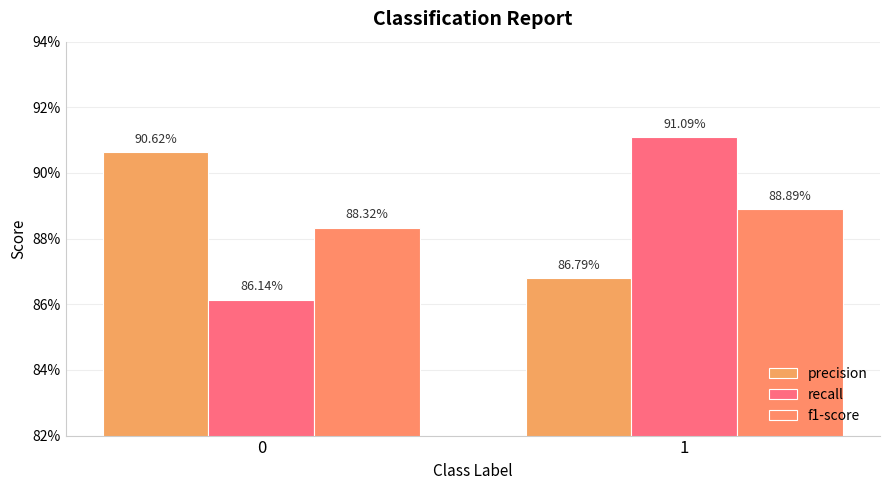

Are the bars horizontal?

No